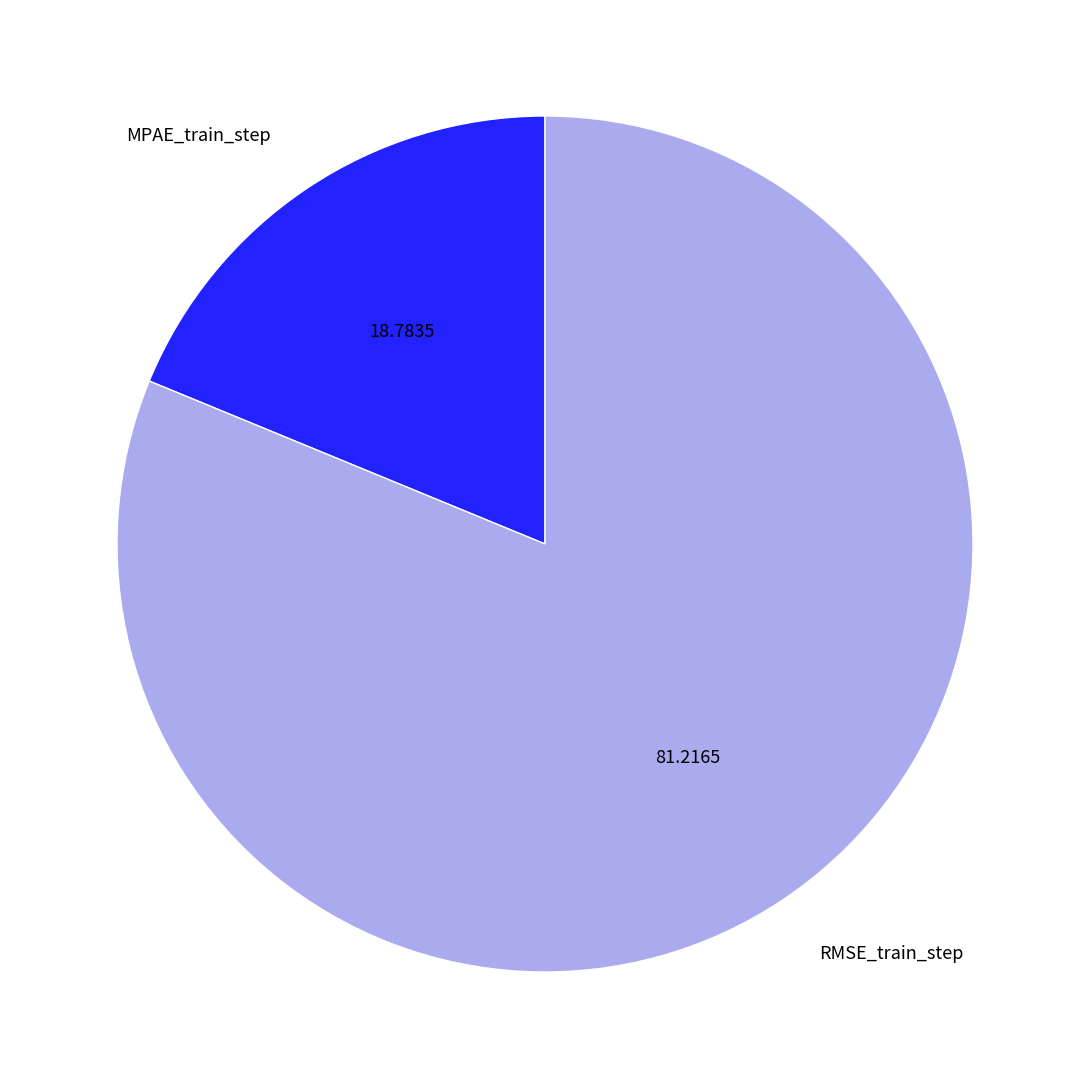

The RMSE_train_step slice represents 81% of the pie. True or false?

True